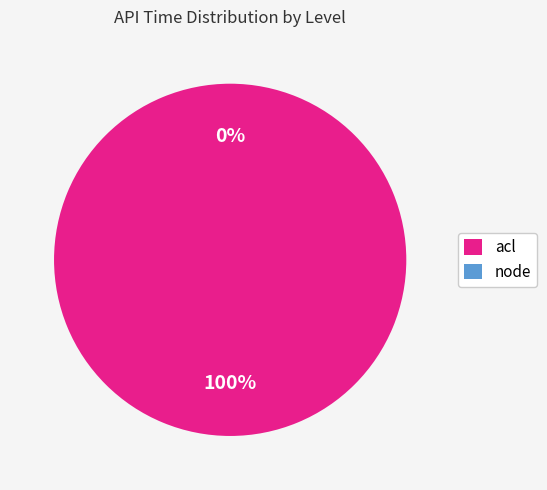

What is the largest slice in the pie chart?

acl